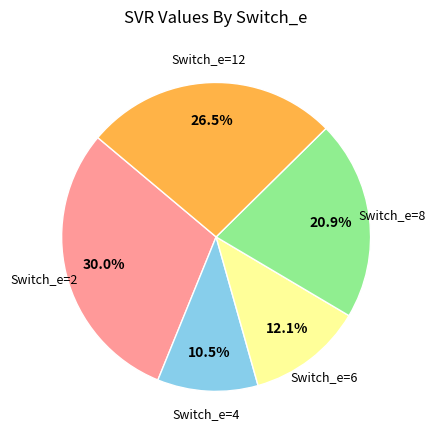

Rank the categories by value from lowest to highest.

Switch_e=4, Switch_e=6, Switch_e=8, Switch_e=12, Switch_e=2